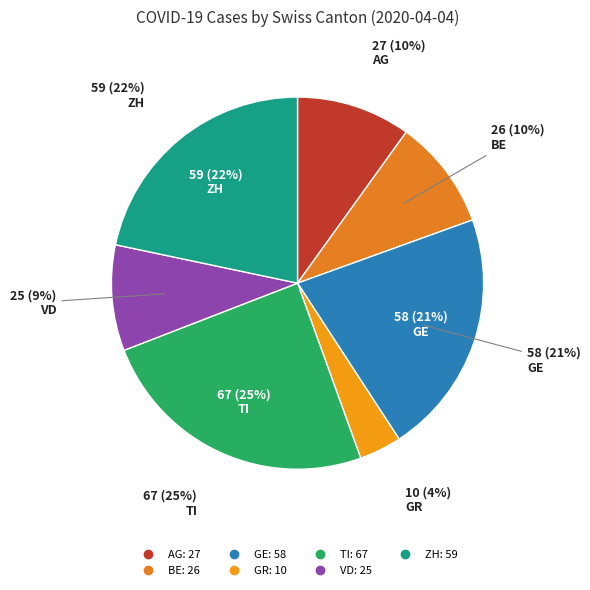

Count the number of slices in the pie.

7